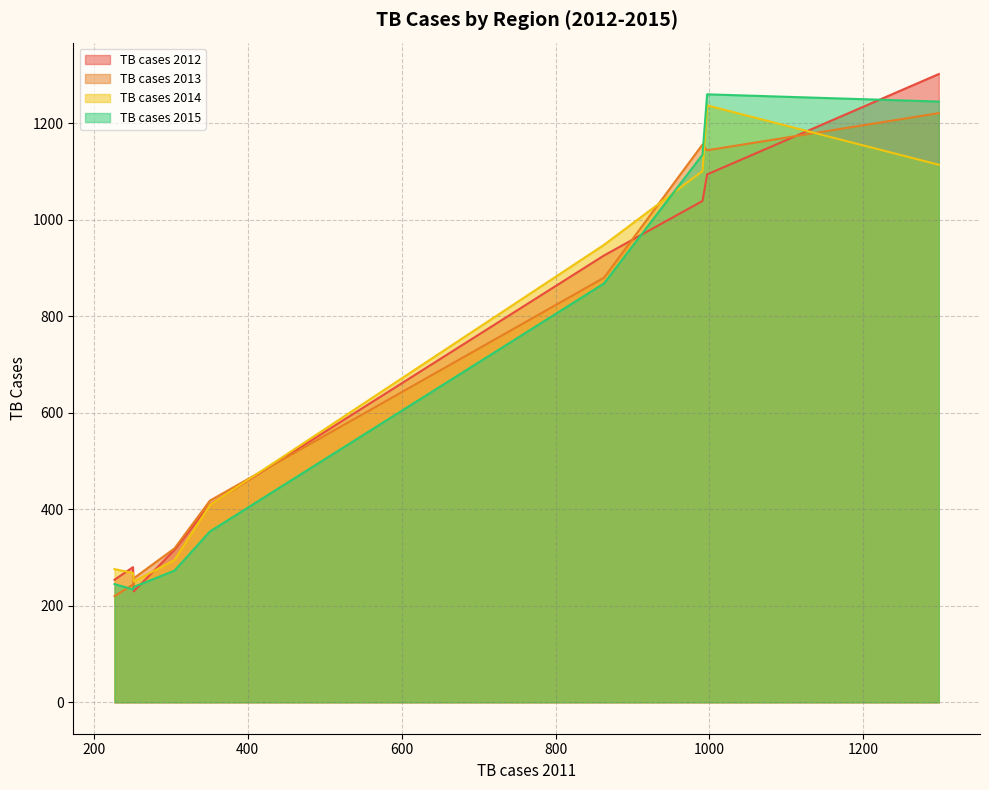

Which category has the lowest value across all series?

Osh City